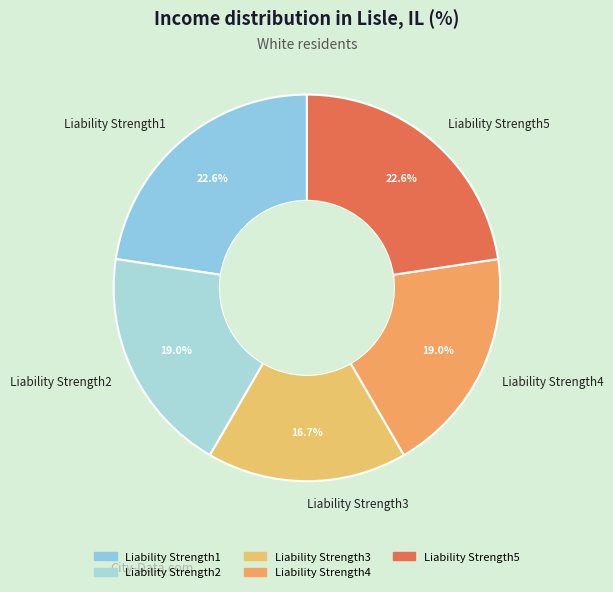

Count the number of slices in the pie.

5